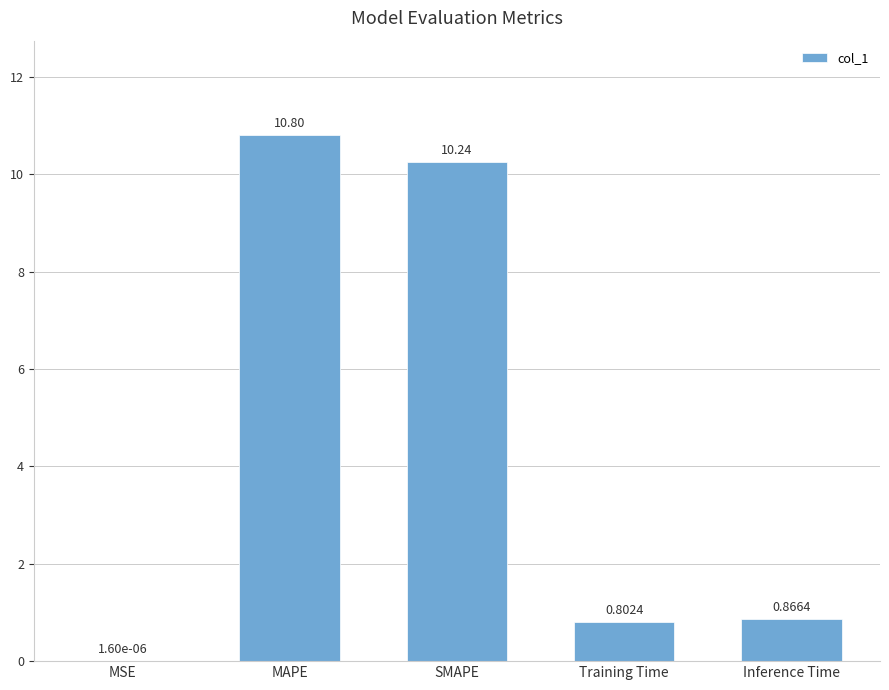

At which category does the chart reach its peak across all series?

MAPE